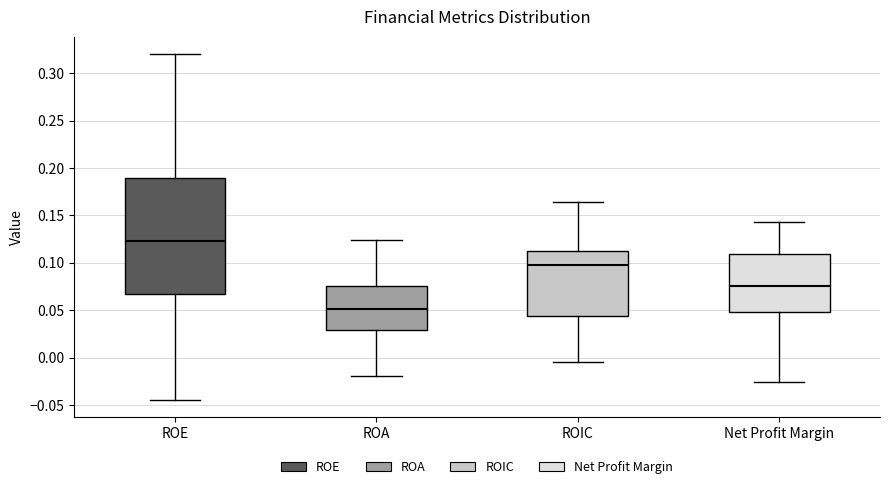

Which box is the tallest, from its lower edge to its upper edge?

ROE